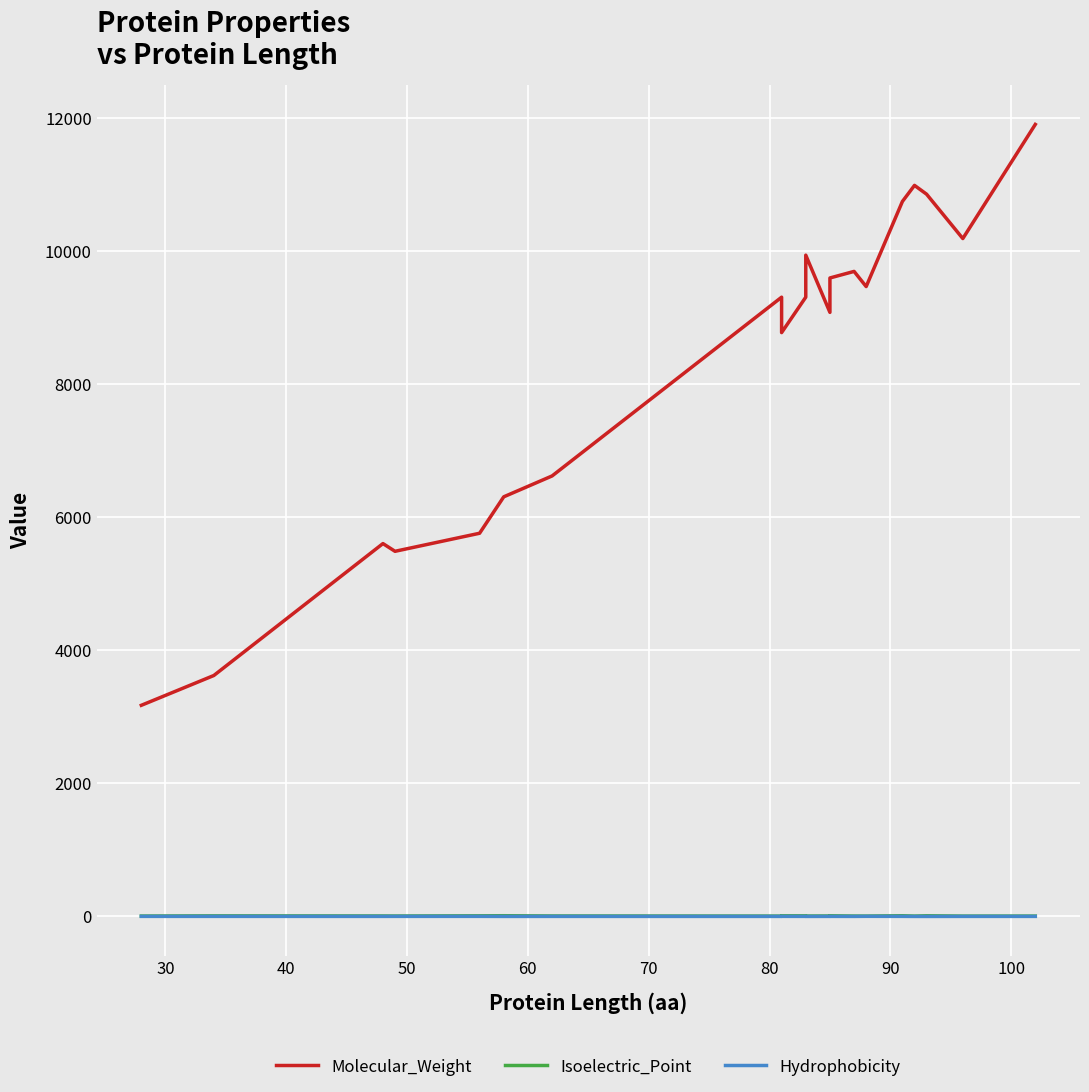

In Hydrophobicity, how many points are higher than both neighbors (excluding endpoints)?

7